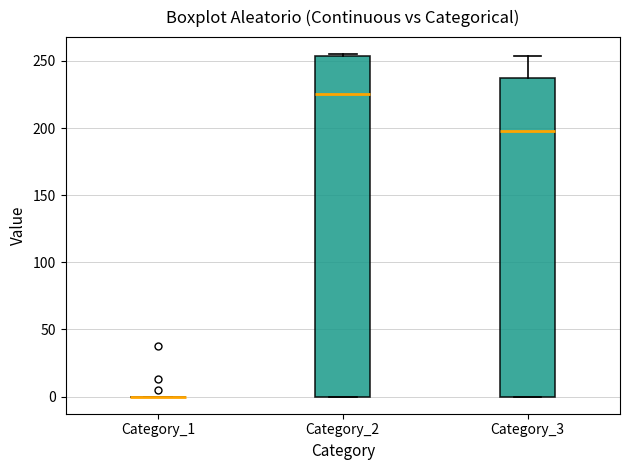

Comparing the boxes themselves (not the whiskers), which one is the tallest?

Category_2